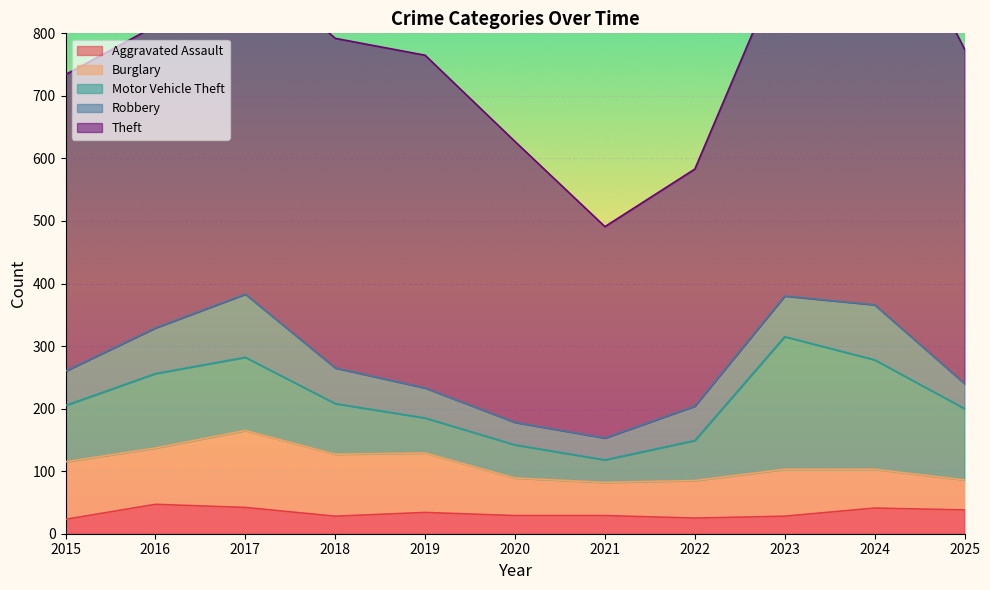

True or false: Burglary and Theft intersect in this chart.

False